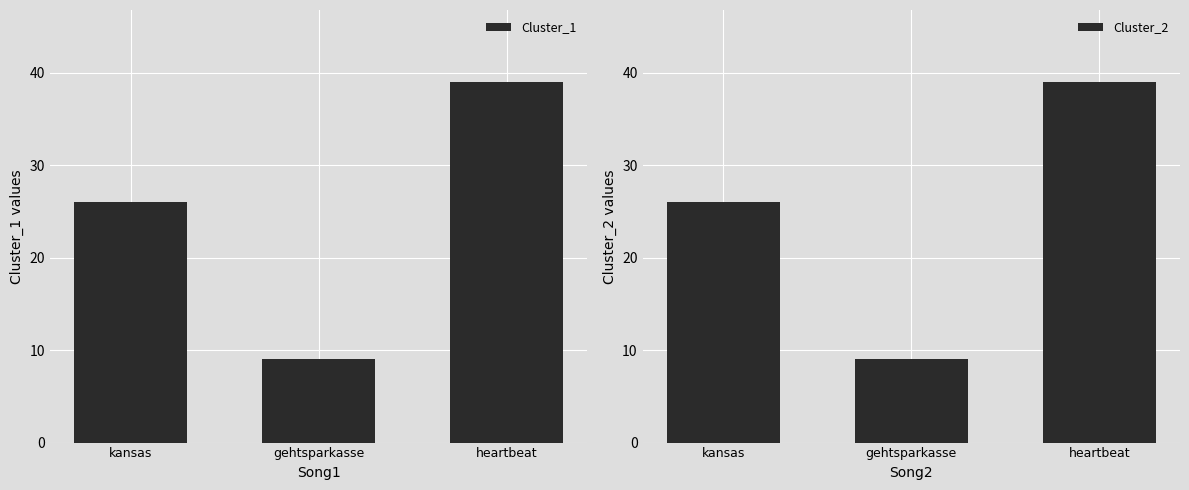

Reading left to right, what are all the values shown in this chart?

Cluster_1: kansas=26	gehtsparkasse=9	heartbeat=39
Cluster_2: kansas=26	gehtsparkasse=9	heartbeat=39